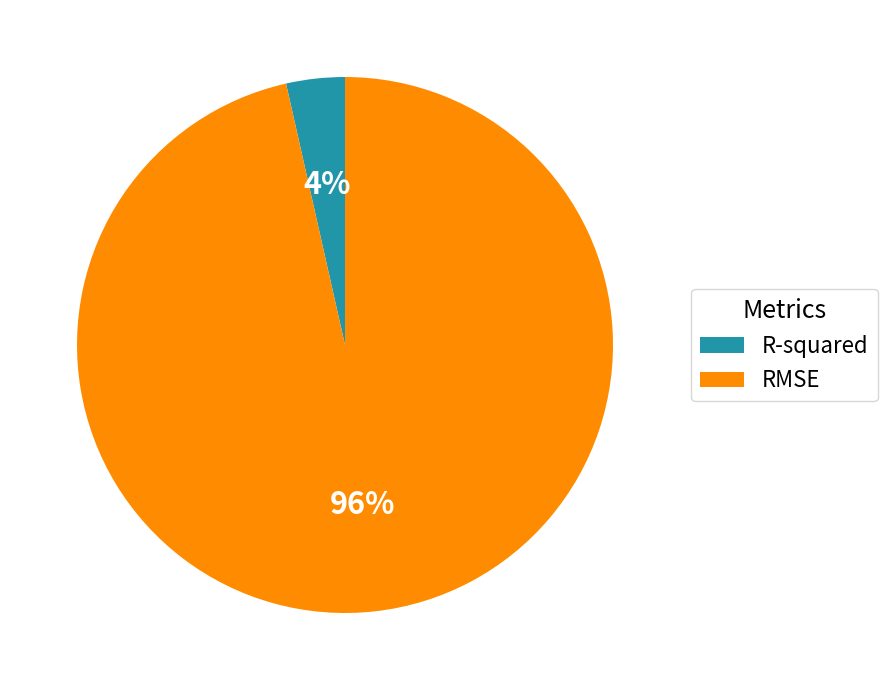

How many slices are in this pie chart?

2